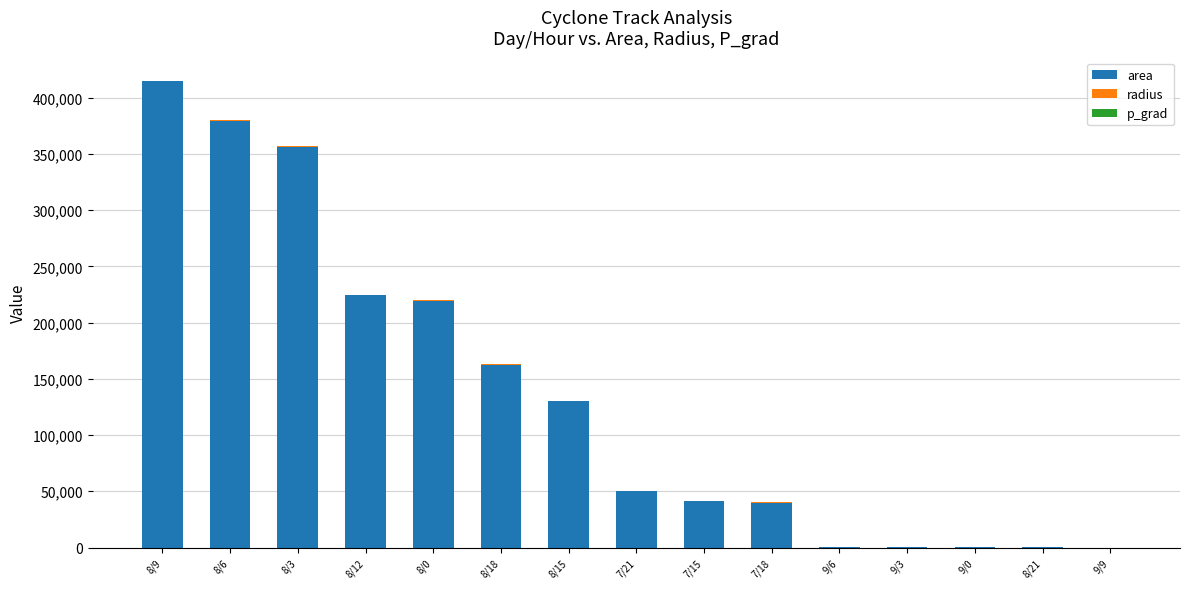

At which category is the sum across all series the highest?

8/9